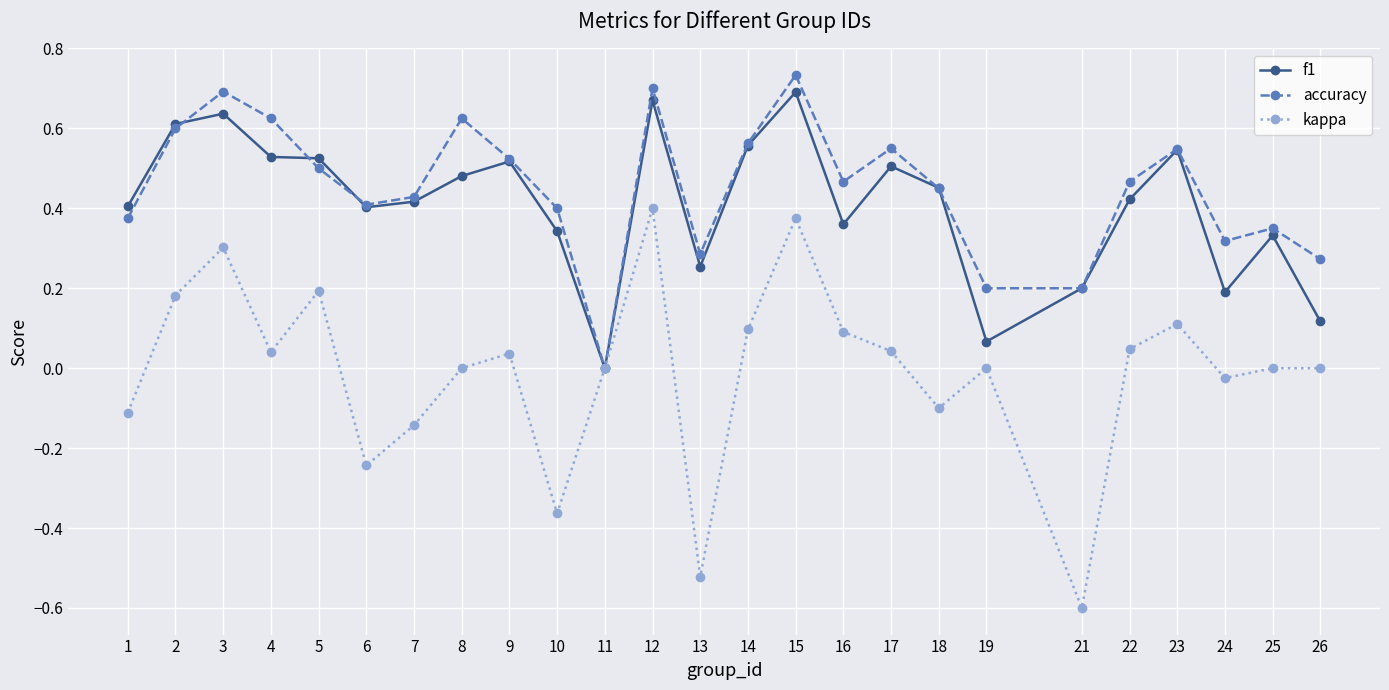

List the series in order of their peak value, lowest first.

kappa, f1, accuracy